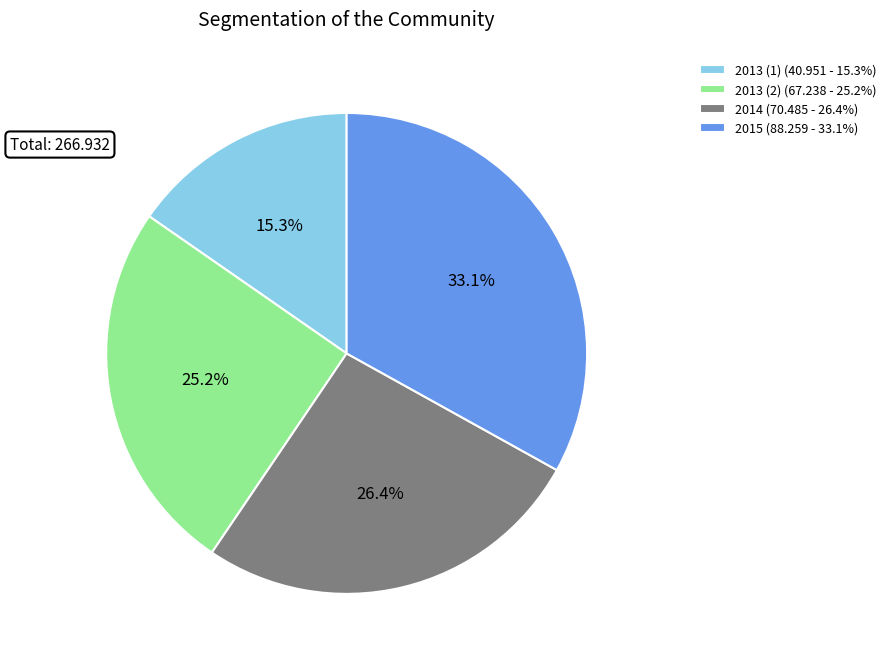

To the nearest percent, what percentage of the pie is 2015?

33%